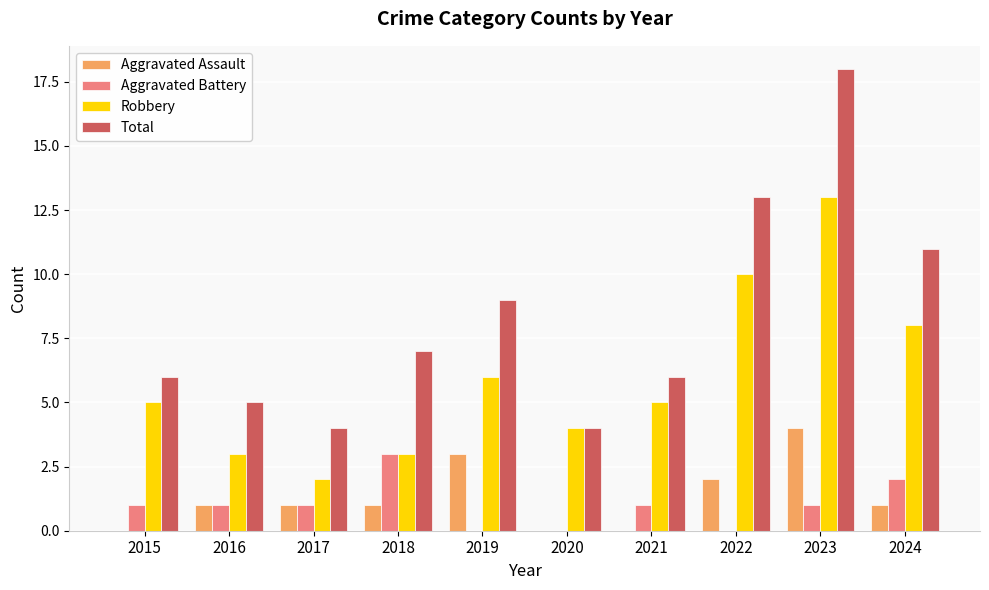

How many distinct data groups are displayed?

4